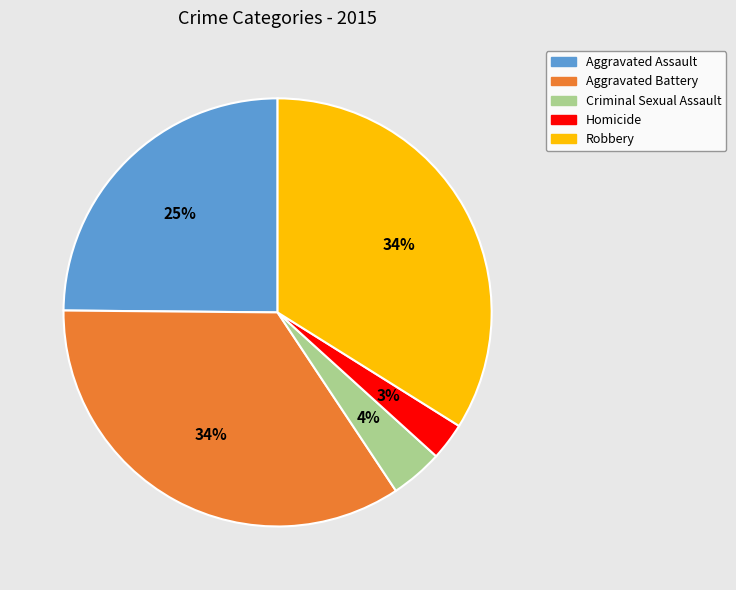

To the nearest percent, what is the combined percentage of Aggravated Assault and Aggravated Battery?

59%